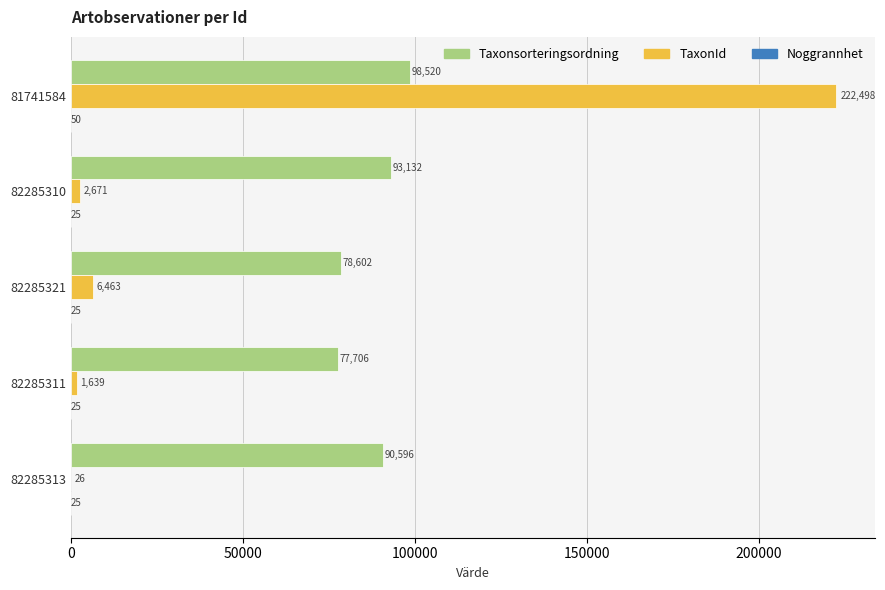

Is it true that Taxonsorteringsordning equals 98520 at 81741584?

True